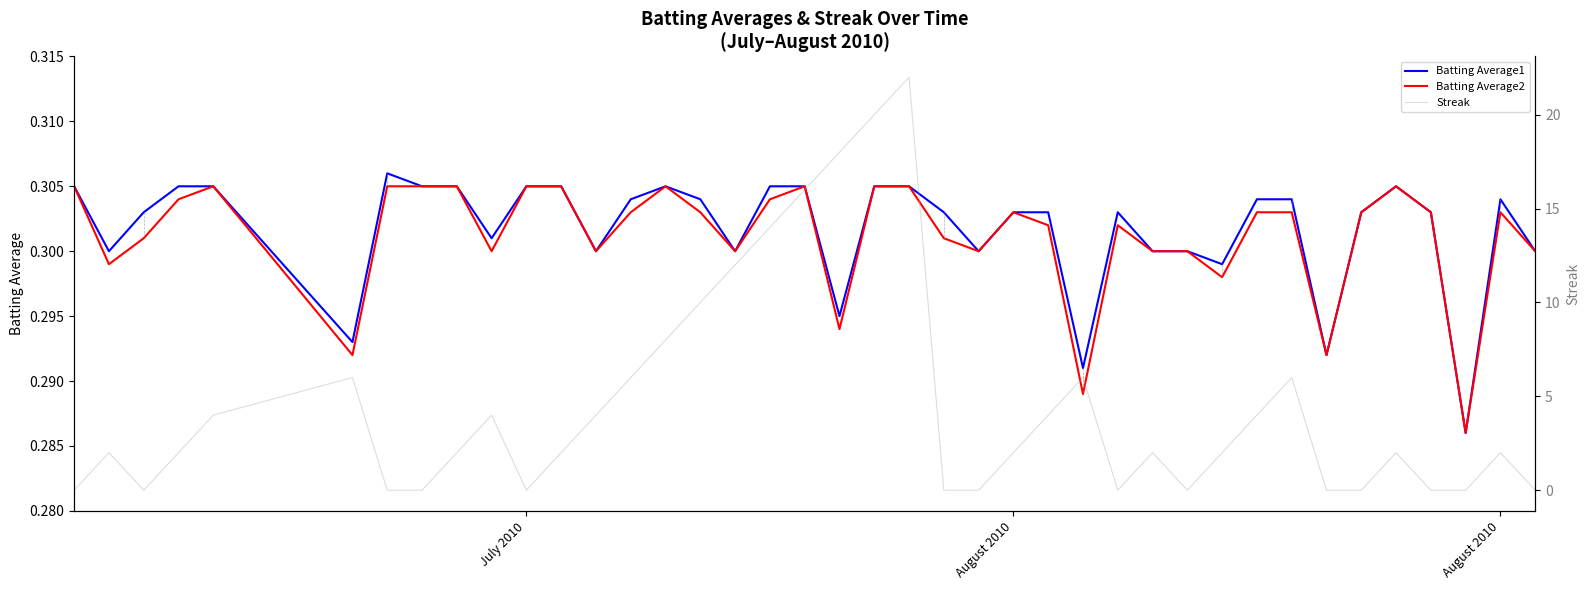

Which series has the largest range (max minus min)?

Streak